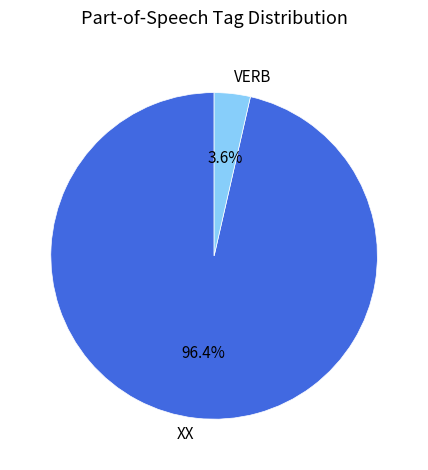

What percentage is the XX slice, to the nearest percent?

96%